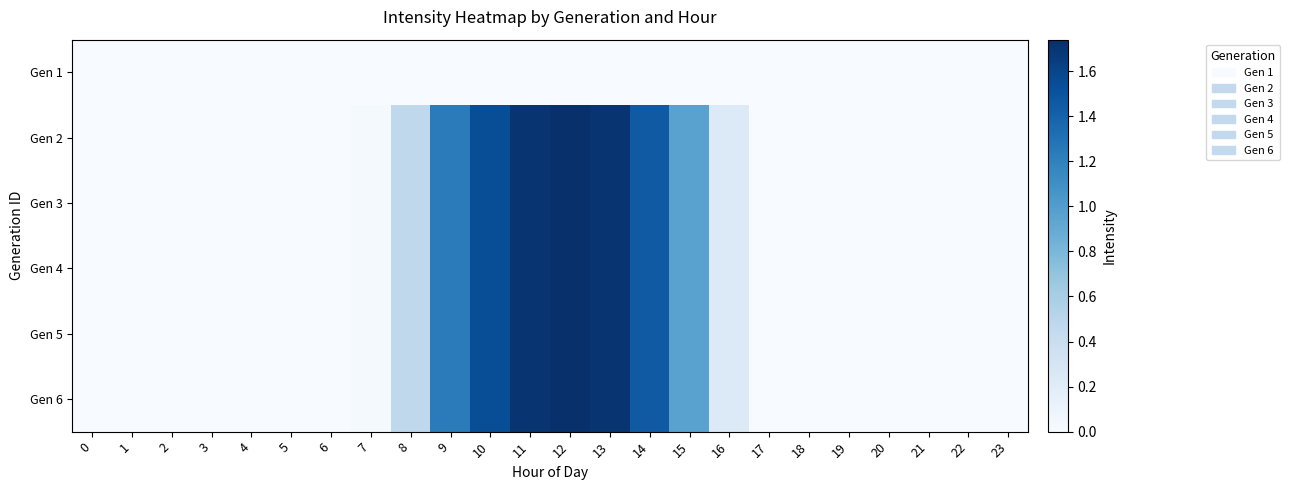

Which has a higher value, 4 or 20?

4